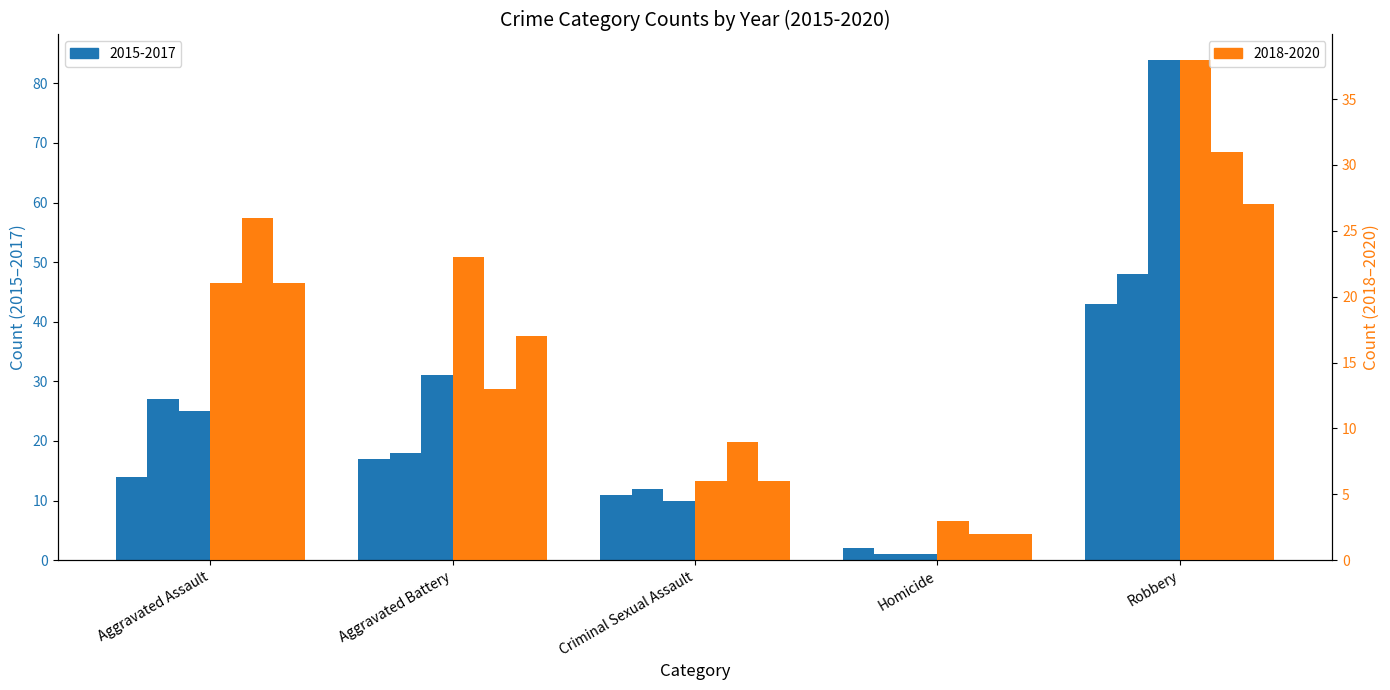

Which has a higher value, Homicide or Criminal Sexual Assault?

Criminal Sexual Assault